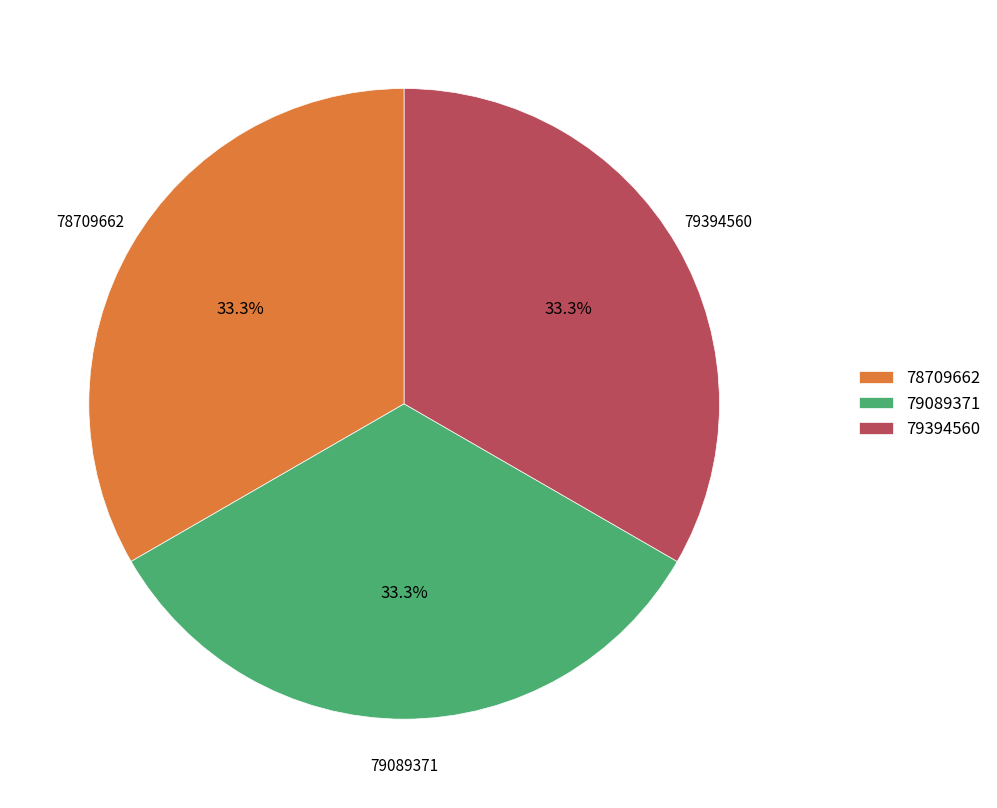

True or false: 79089371 accounts for 41% of the total.

False